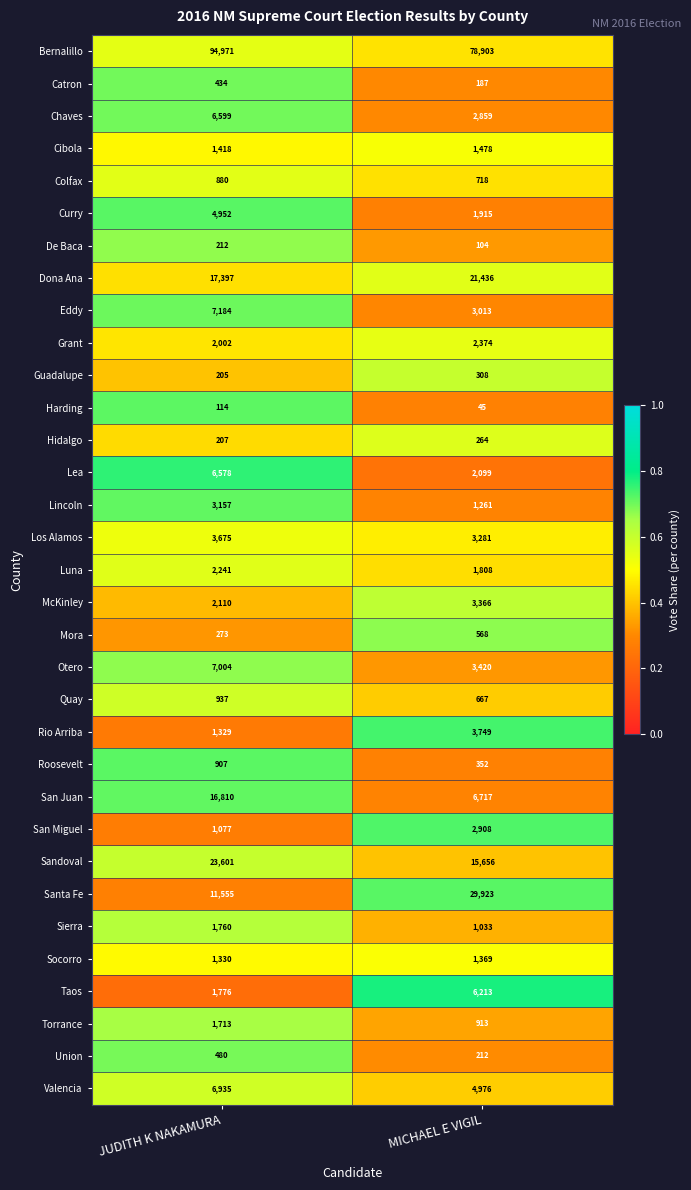

What is the smallest value displayed?

45